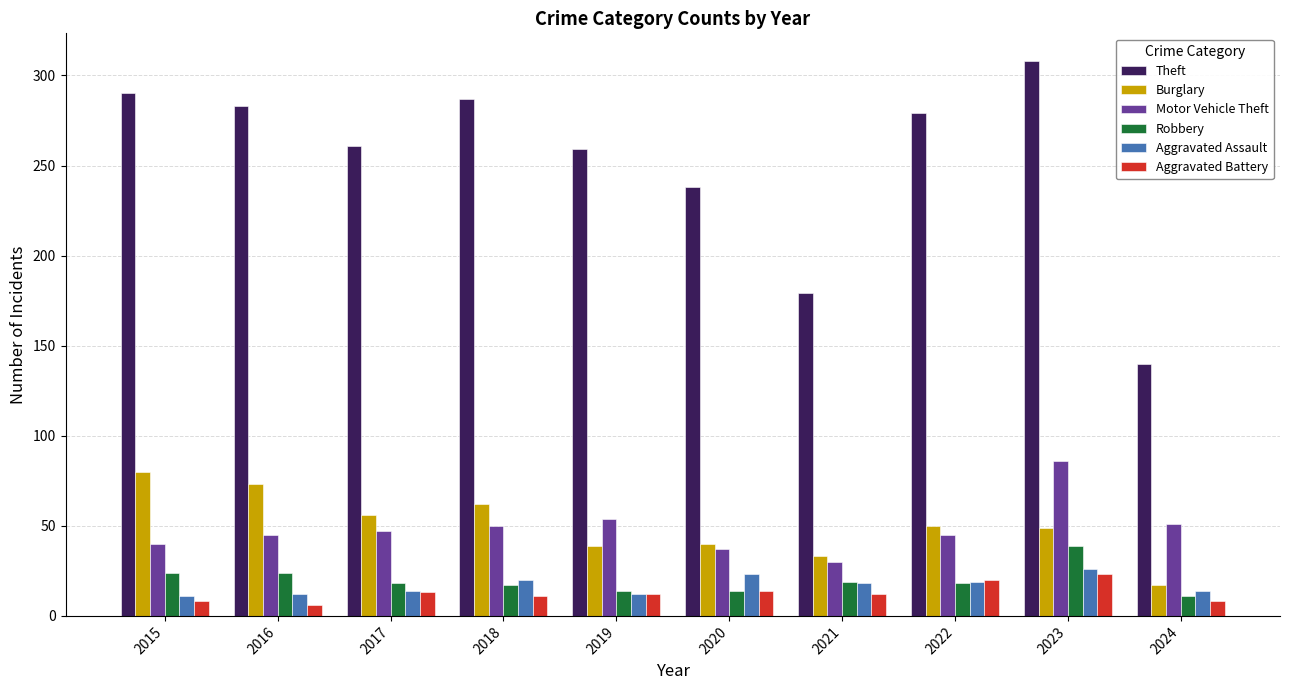

What is the difference between the maximum and minimum values in the Aggravated Battery series?

17